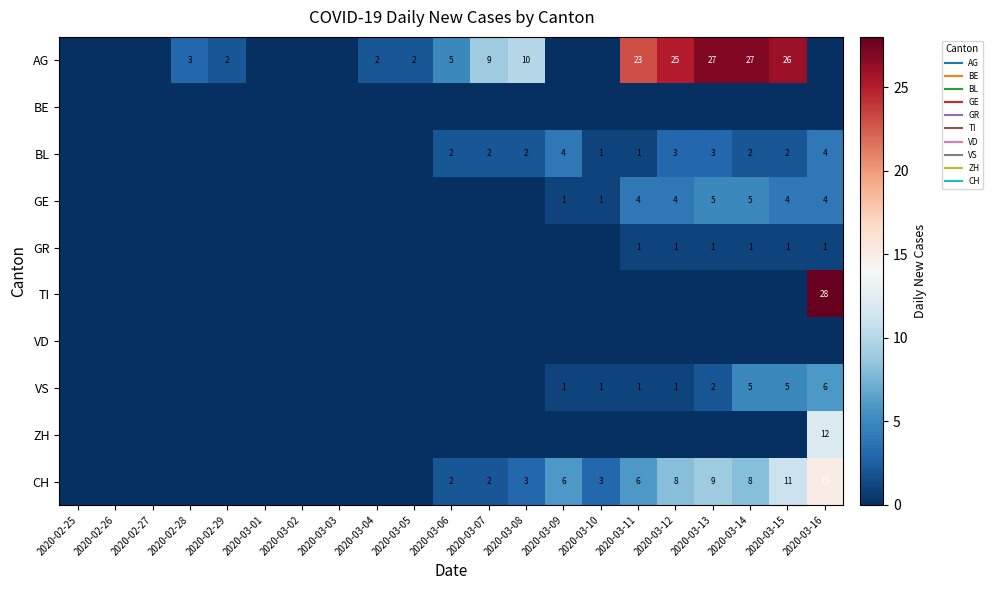

At which category is the sum across all series the highest?

2020-03-16